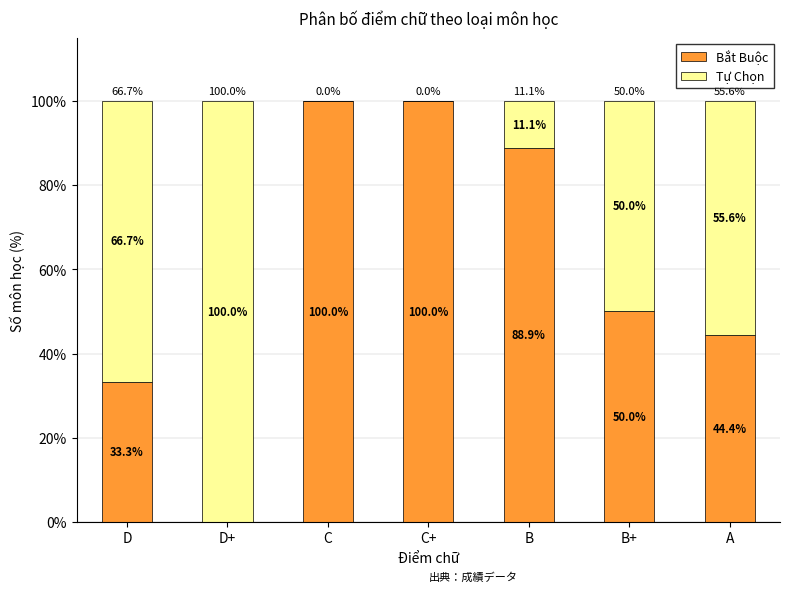

Where does the Bắt Buộc series first go above 50?

C